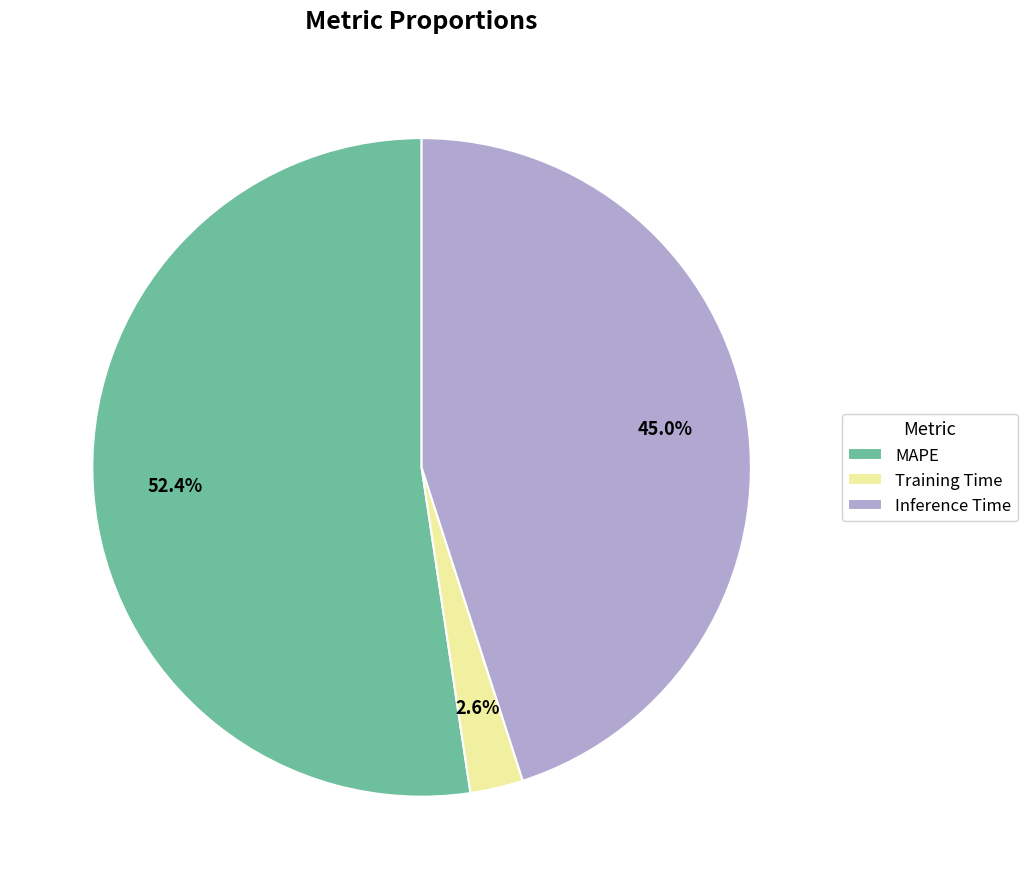

Which has a higher value, Training Time or MAPE?

MAPE